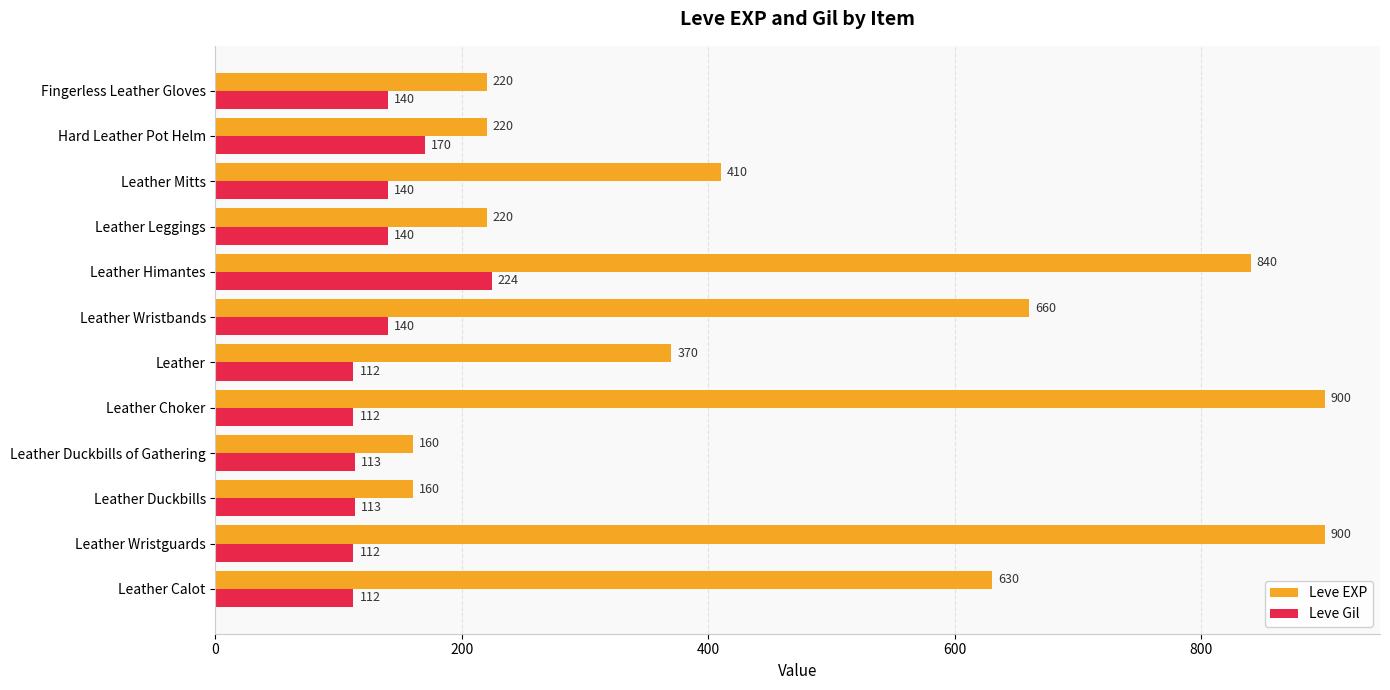

What are all the series names shown in the legend?

Leve EXP, Leve Gil